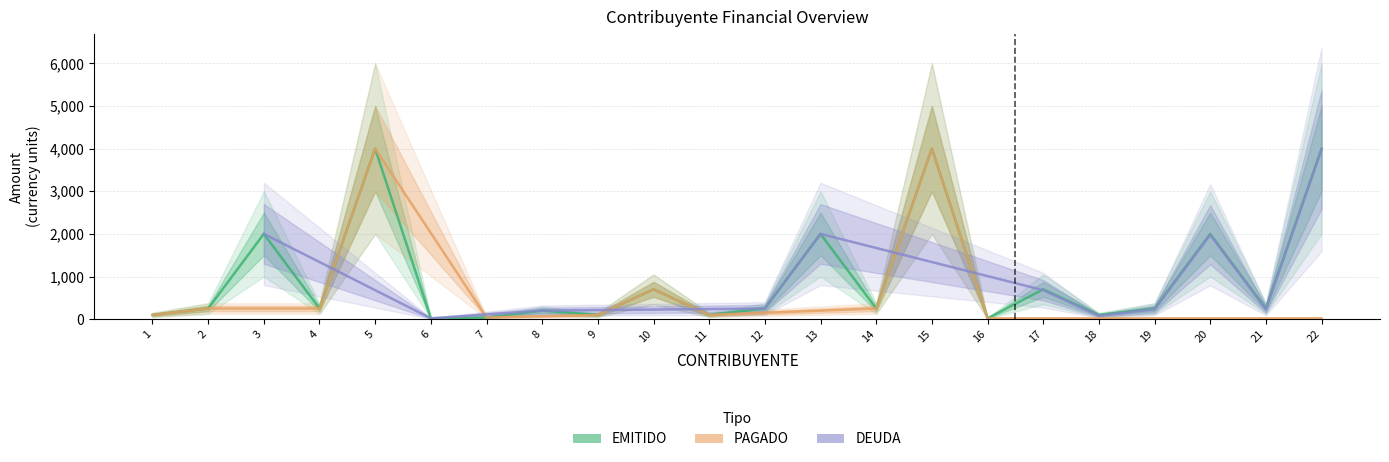

The PAGADO series shows 100 at 11. True or false?

True